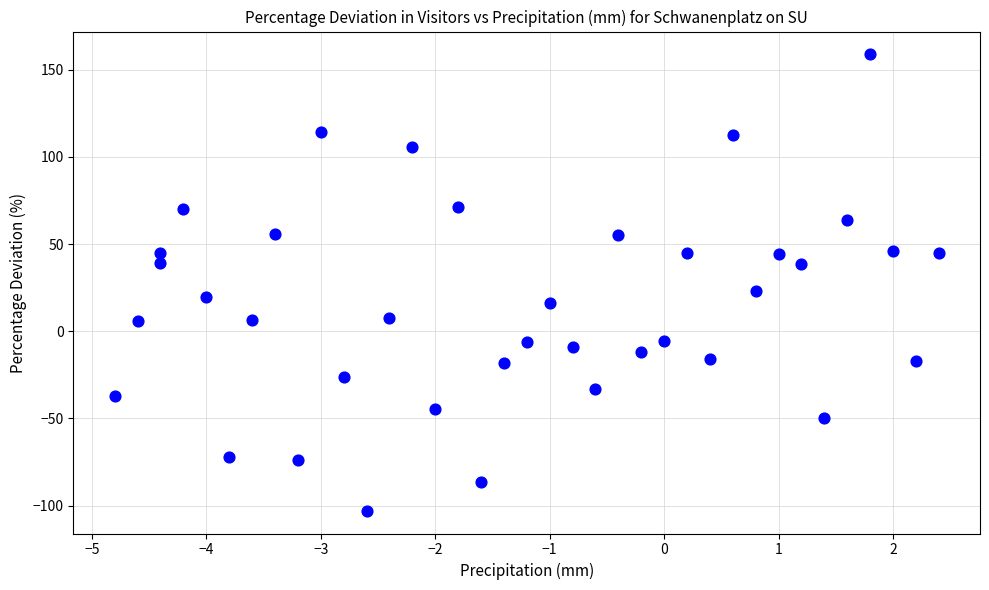

What Y value in the scatter plot is closest to 27?

22.9